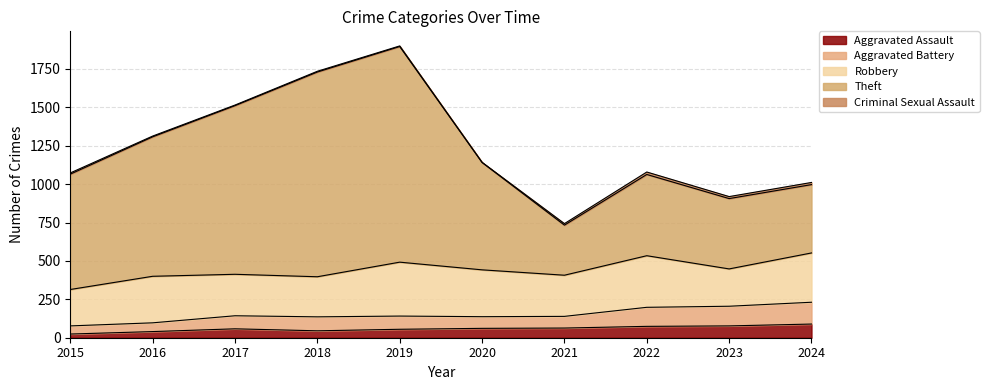

Where is the first local minimum for Theft?

2021